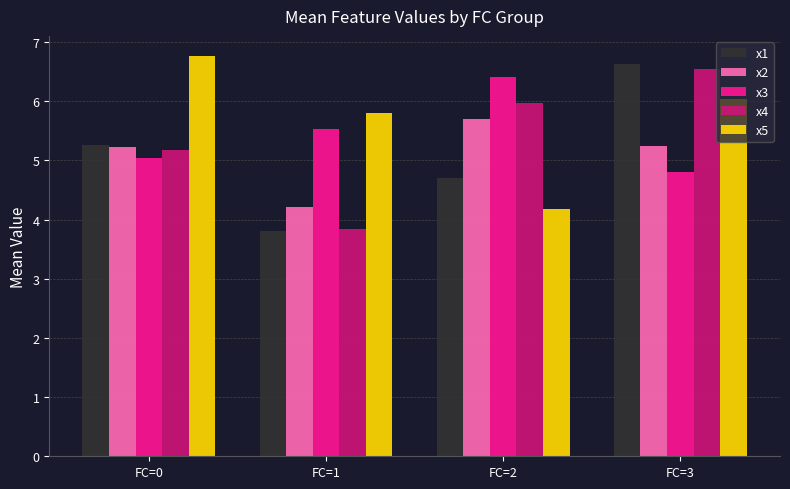

What is the approximate value of x1 at FC=3?

6.6